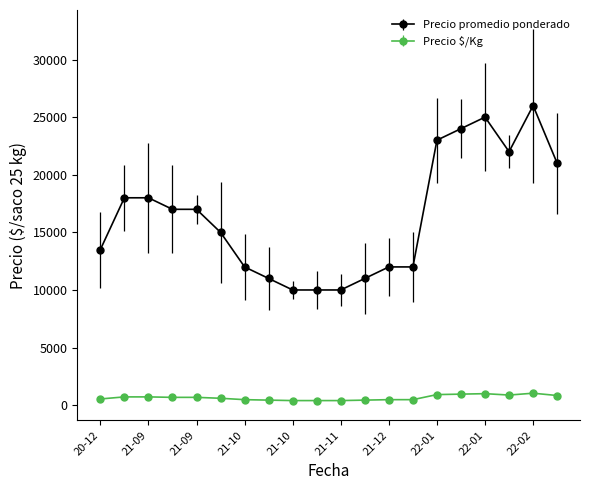

True or false: Precio $/Kg and Precio promedio ponderado cross at least once.

False